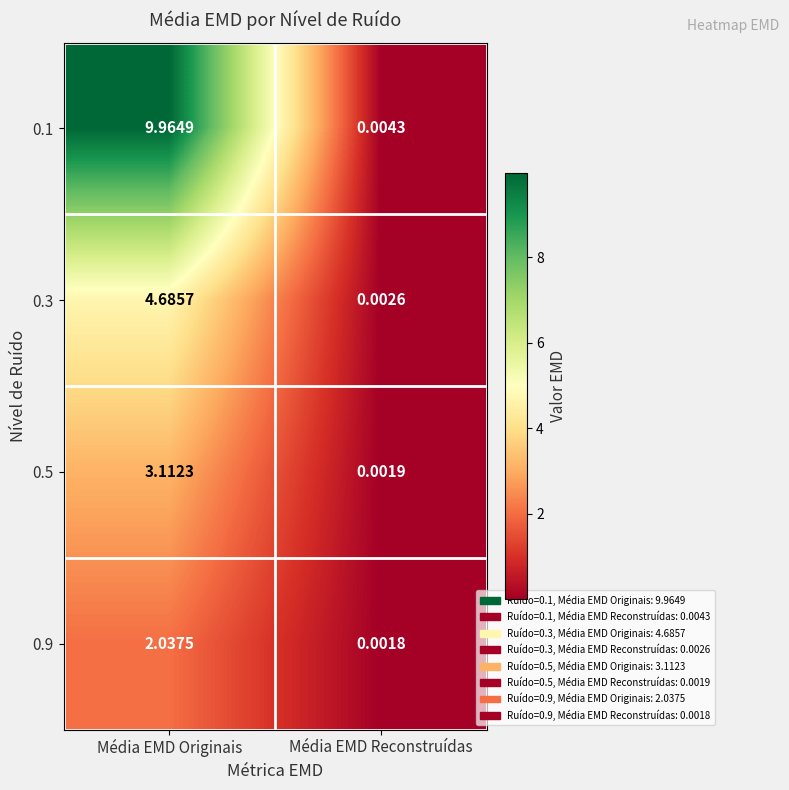

At how many categories does at least one series exceed 8?

1